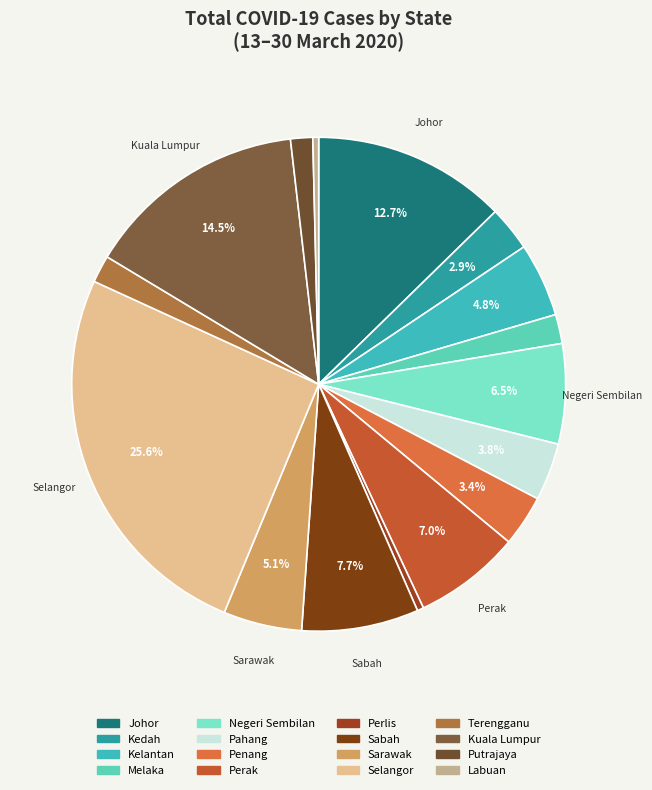

Does Kelantan represent more than half of the total?

No